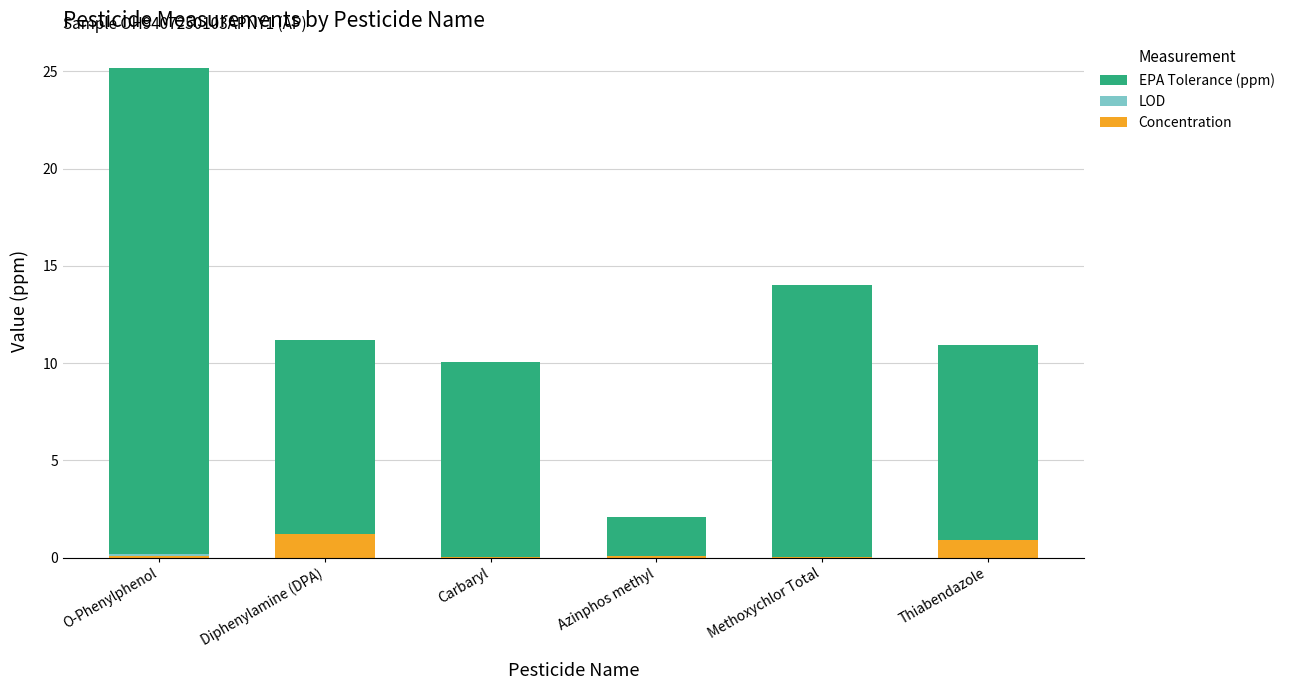

At which category is the sum across all series the highest?

O-Phenylphenol